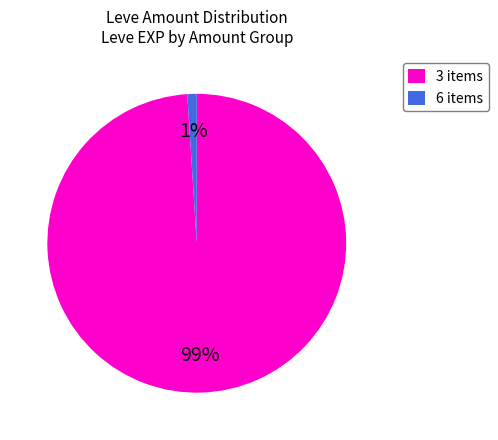

Is there any slice that represents more than half of the pie?

Yes